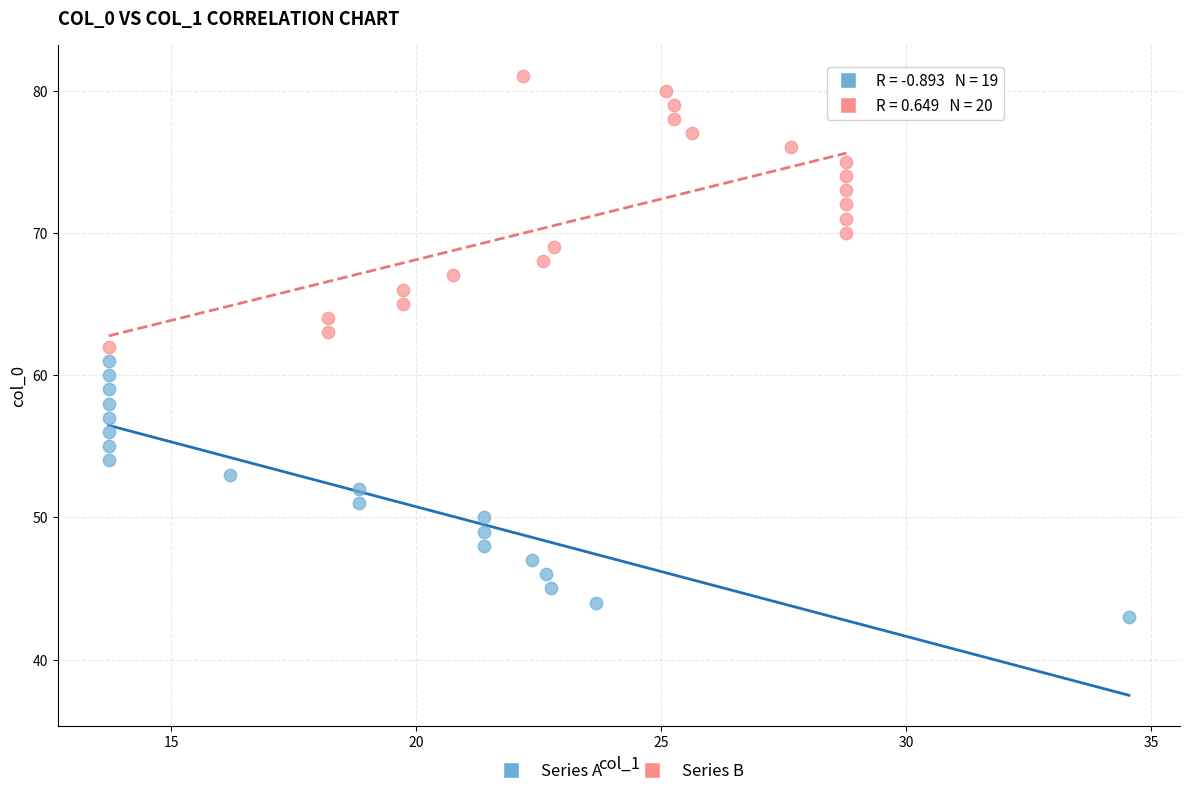

Which series reaches the maximum Y coordinate?

Series B